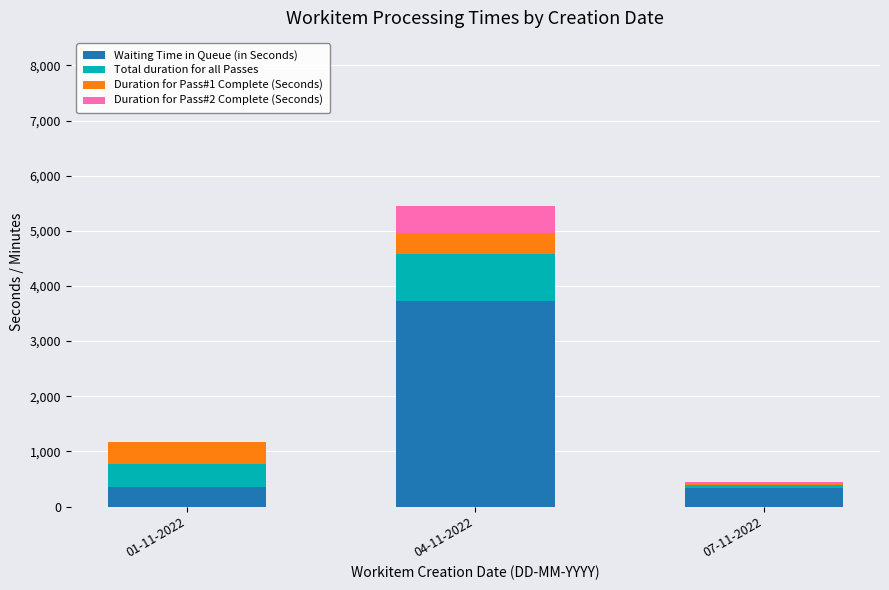

At which category is the sum across all series the highest?

04-11-2022